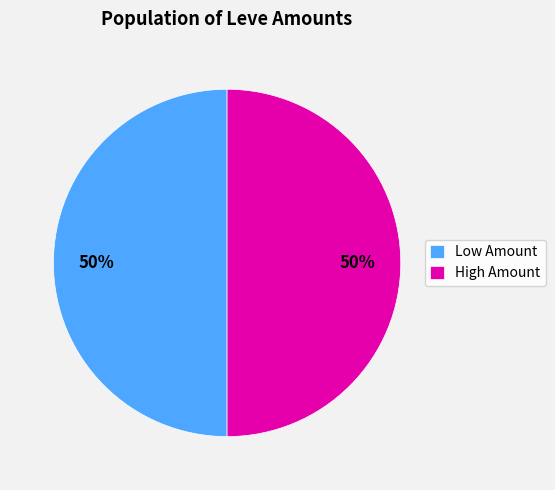

To the nearest percent, what portion does High Amount represent?

50%